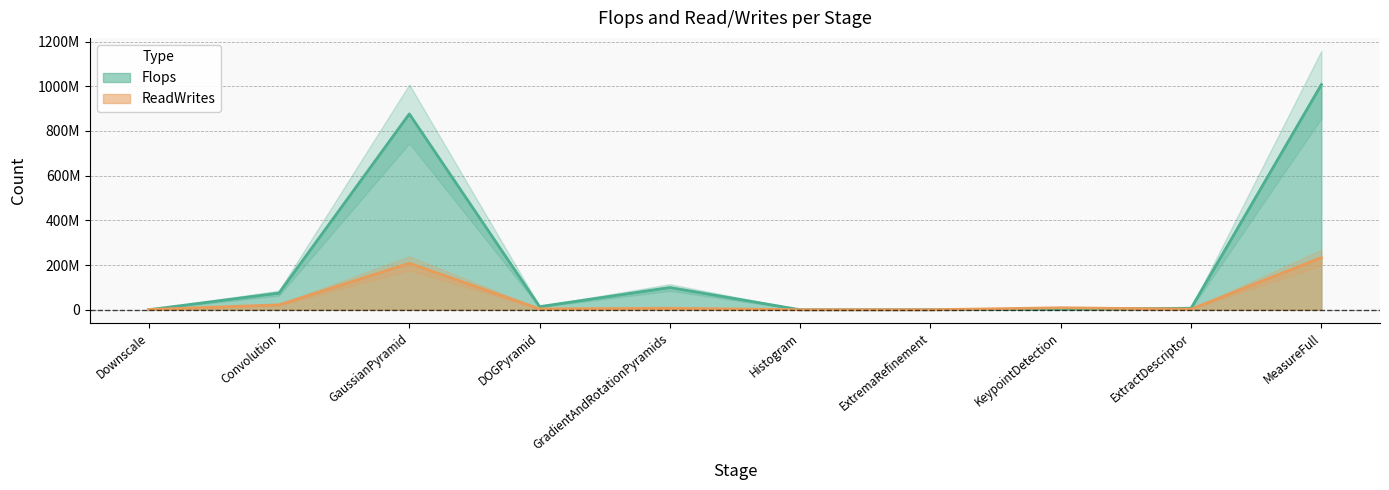

What is the highest value of the ReadWrites series?

233323175